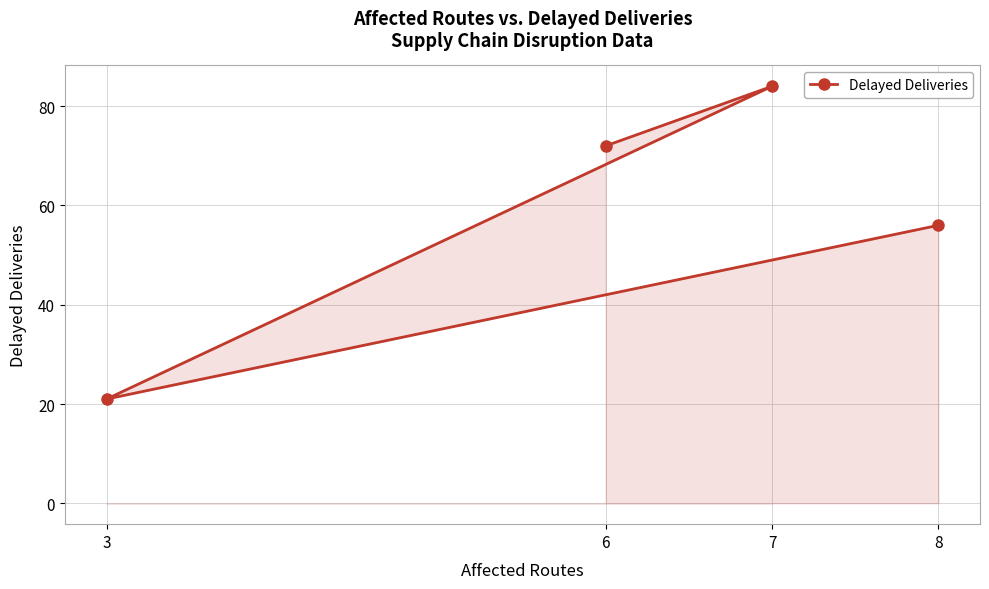

How many points are lower than both their immediate neighbors (excluding endpoints)?

1